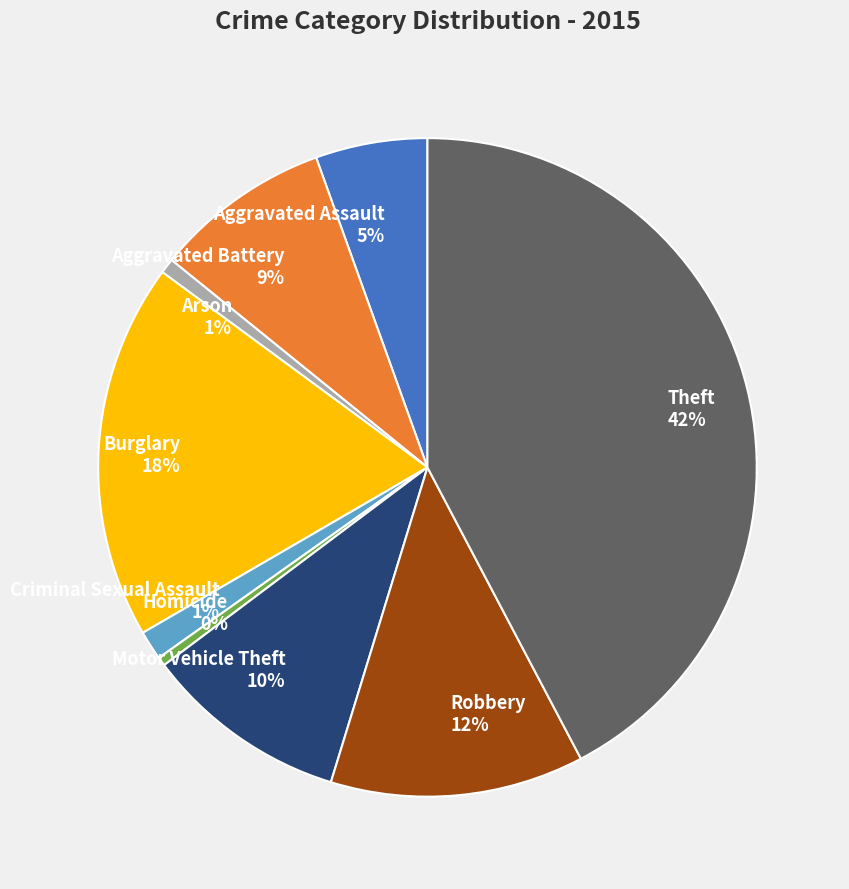

Combined, do Arson and Aggravated Assault account for over 50%?

No